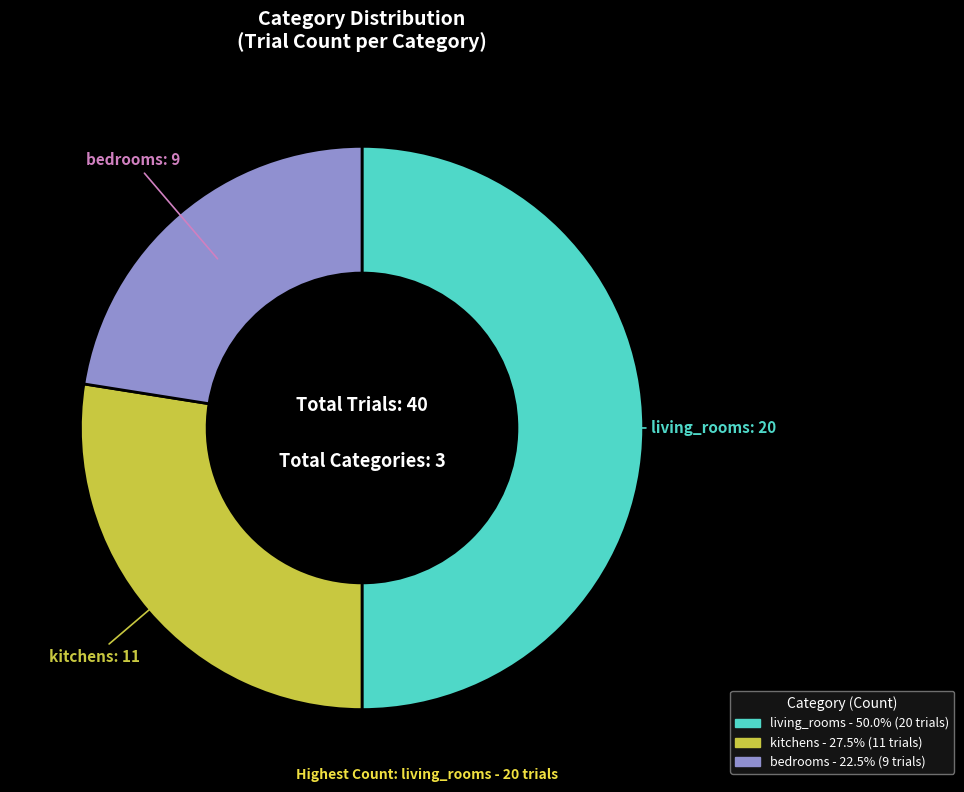

Is kitchens the majority of the pie?

No